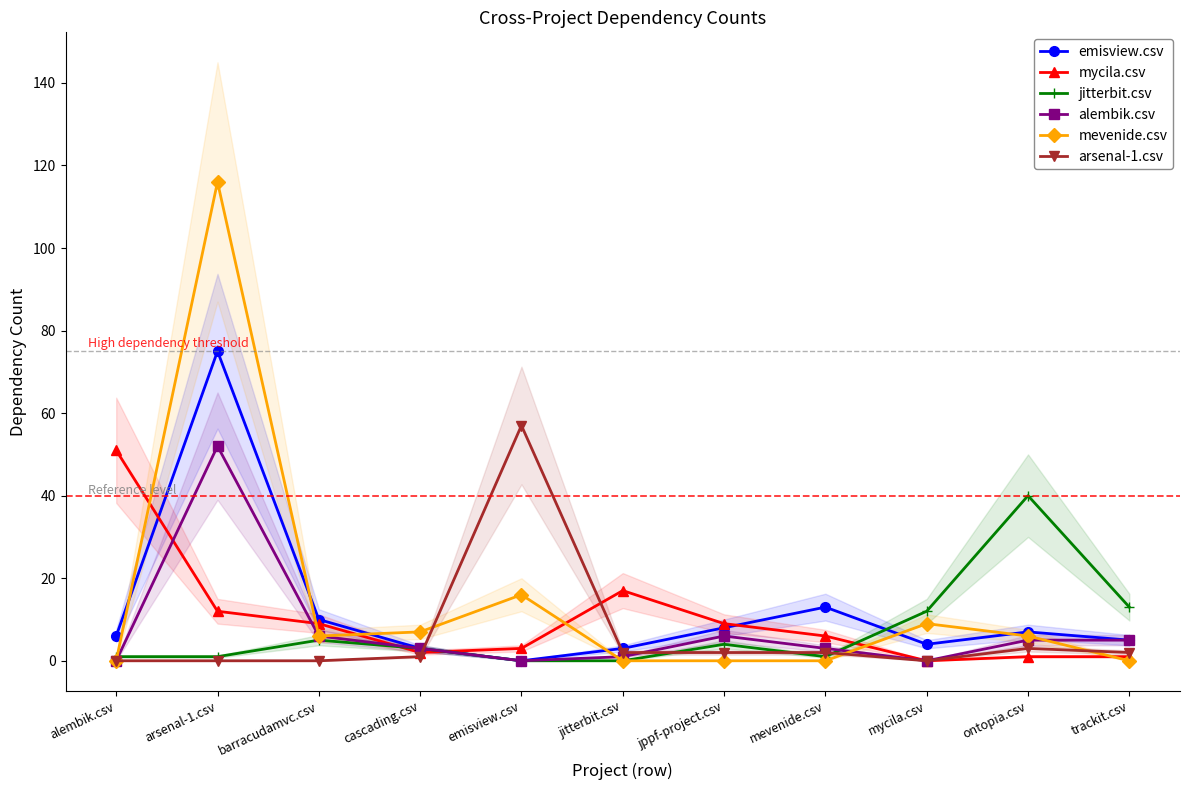

Between alembik.csv and cascading.csv, which series saw the biggest shift?

mycila.csv